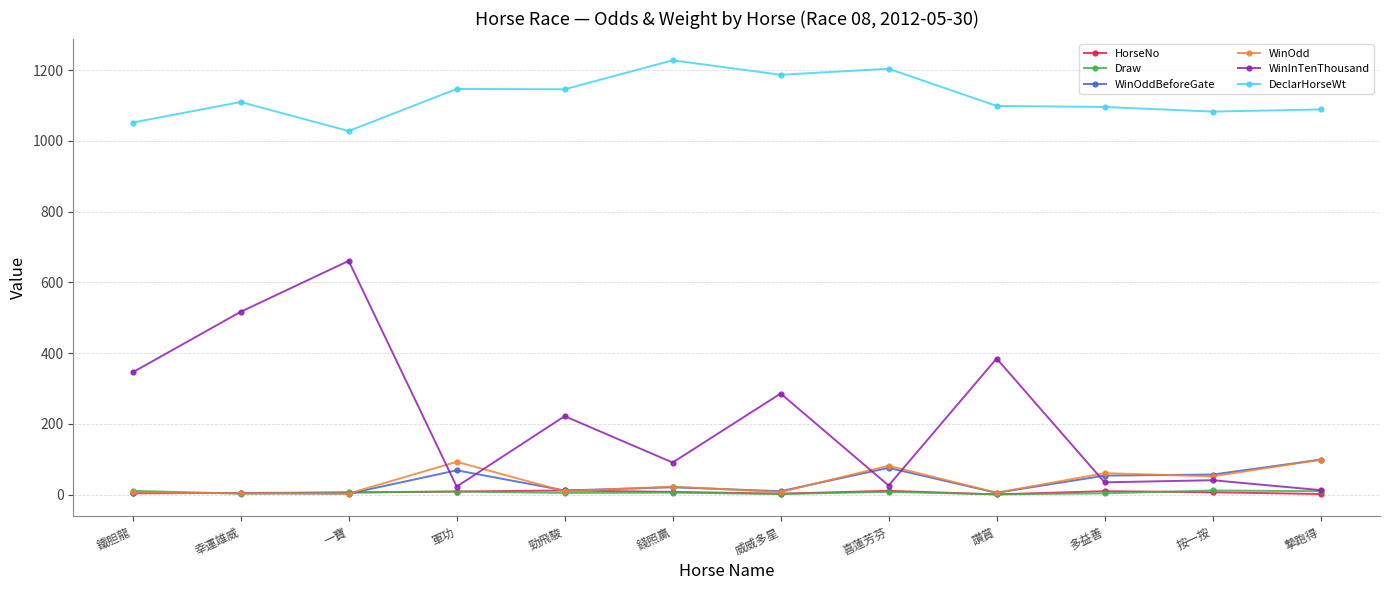

What is the greatest value displayed?

1228.0